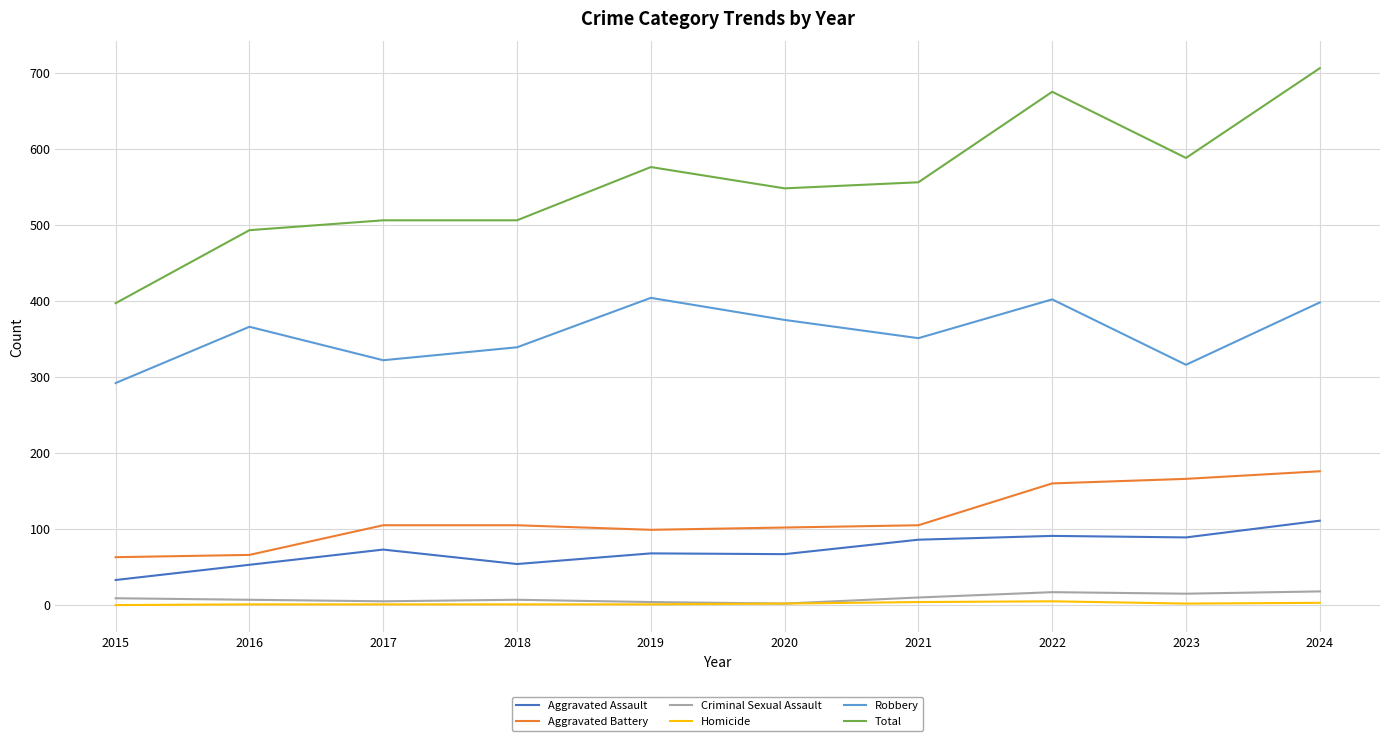

True or false: Total has more than 0 interior local peaks.

True